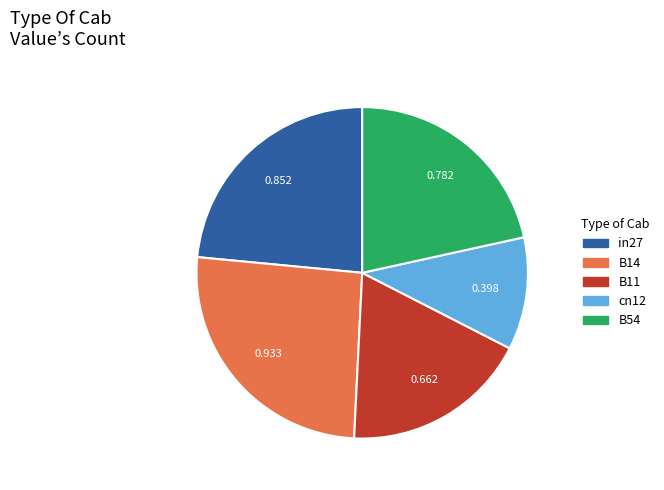

How many slices are in this pie chart?

5